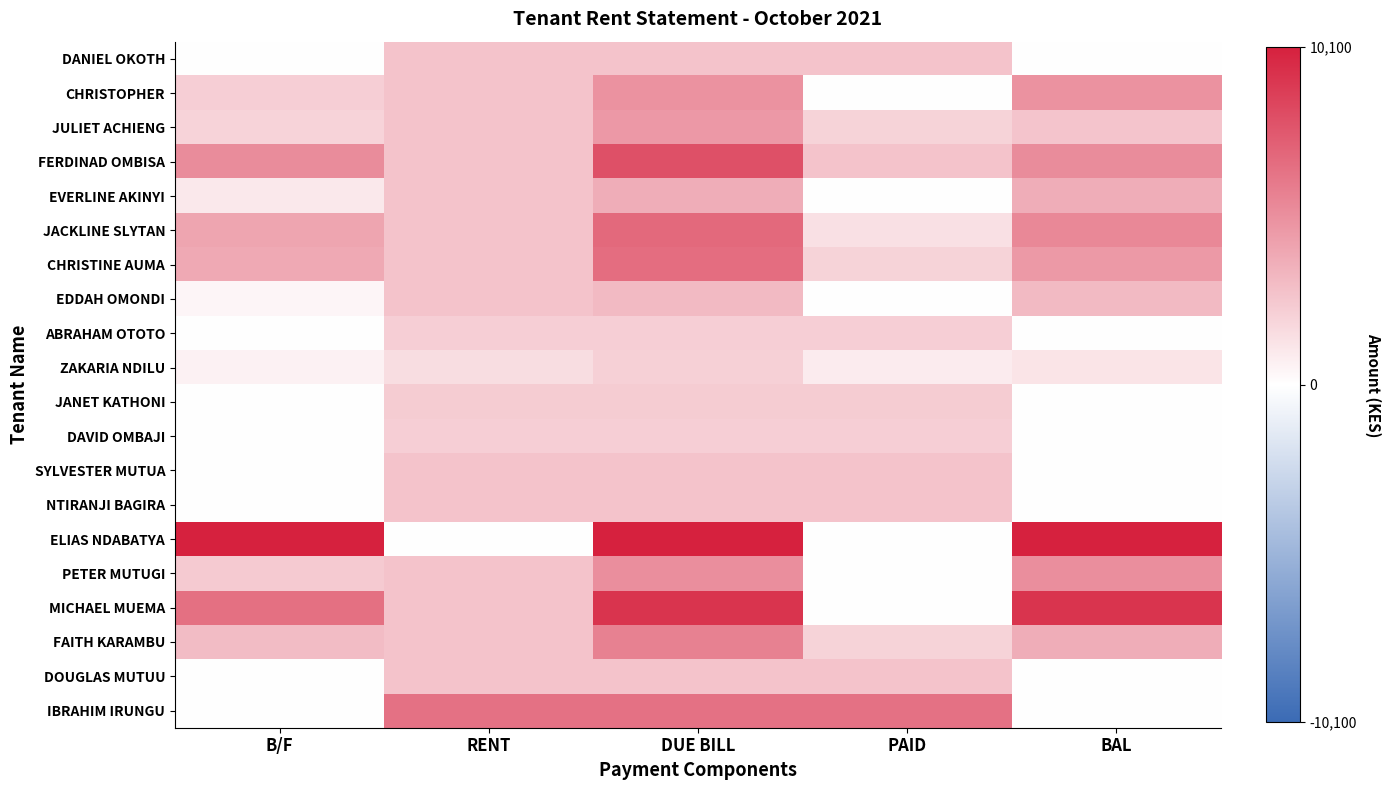

What is the spread (max minus min) of values at RENT?

6400